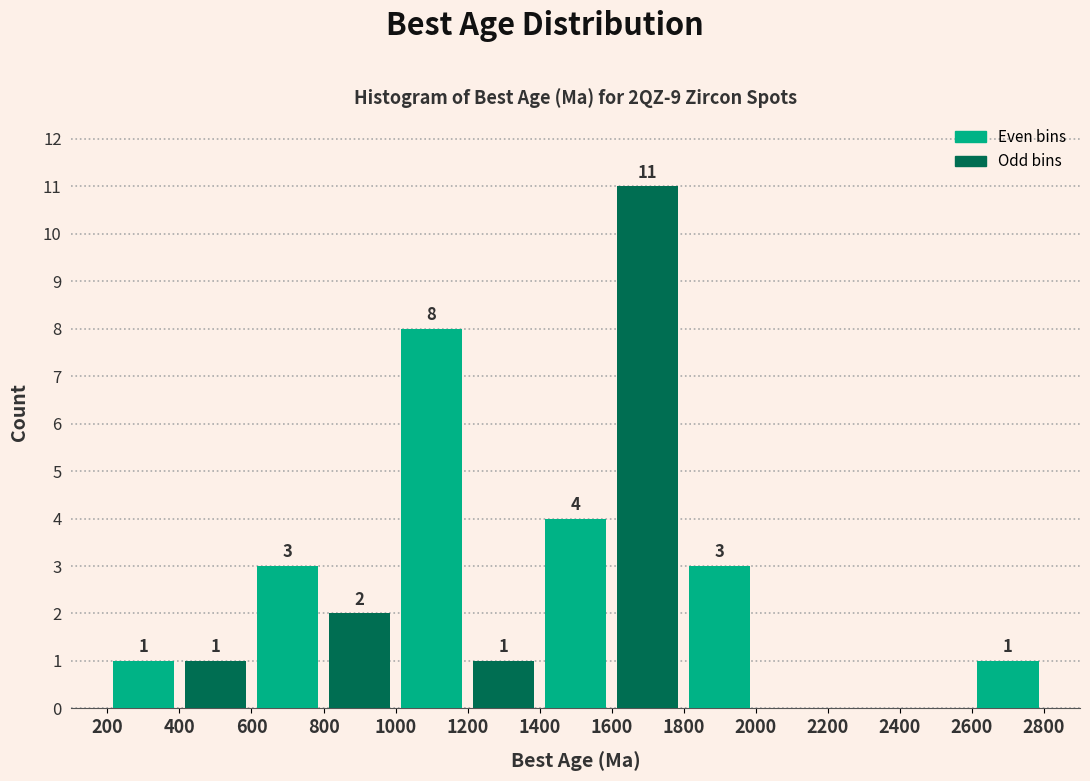

Over which range of the x-axis is the bar tallest?

1600 to 1800